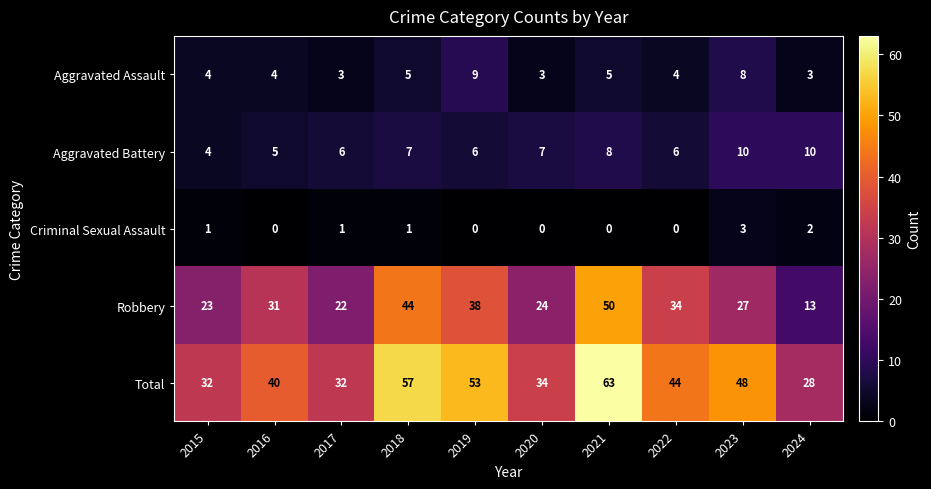

Which category has the highest value across all series?

2021